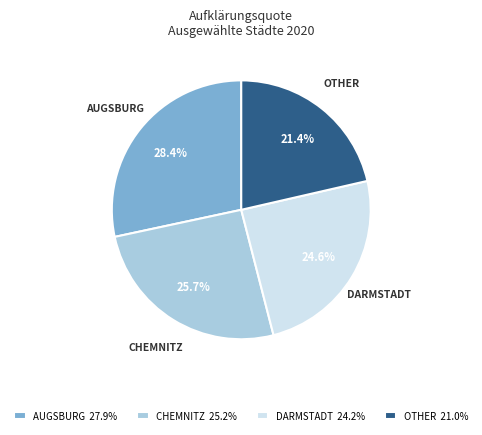

Is there a majority slice in this chart?

No